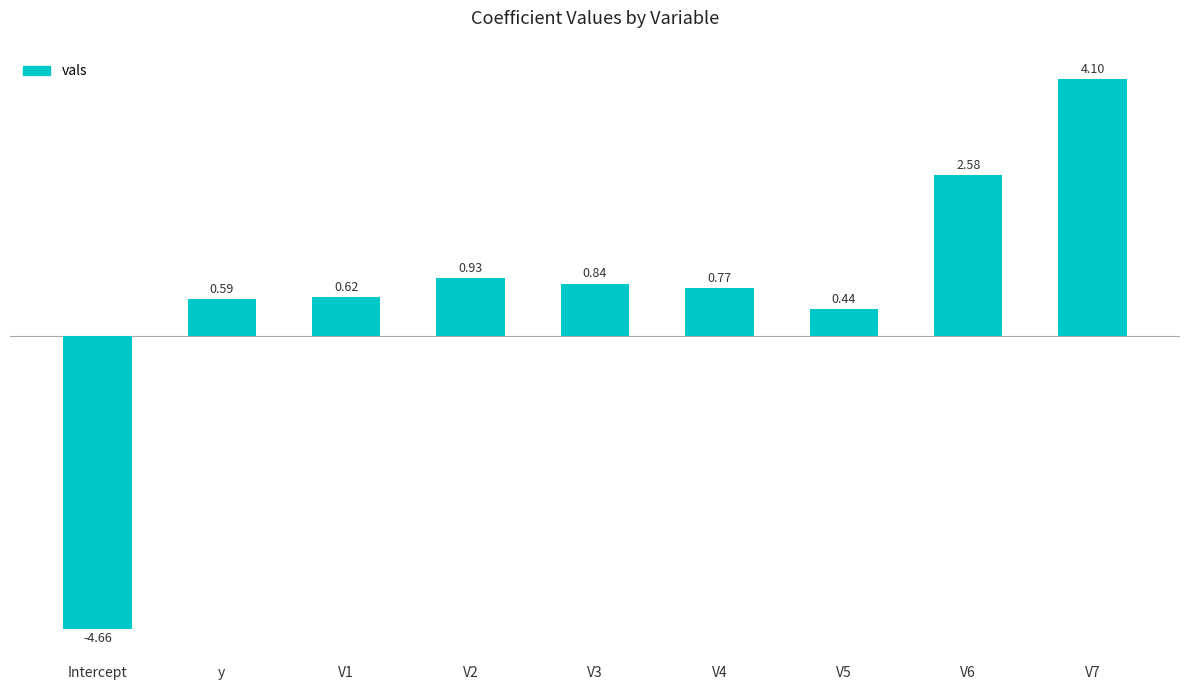

List the labels in order of value, smallest first.

Intercept, V5, y, V1, V4, V3, V2, V6, V7